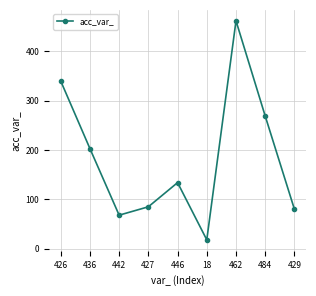

What is the value of the 2nd point from the left?

203